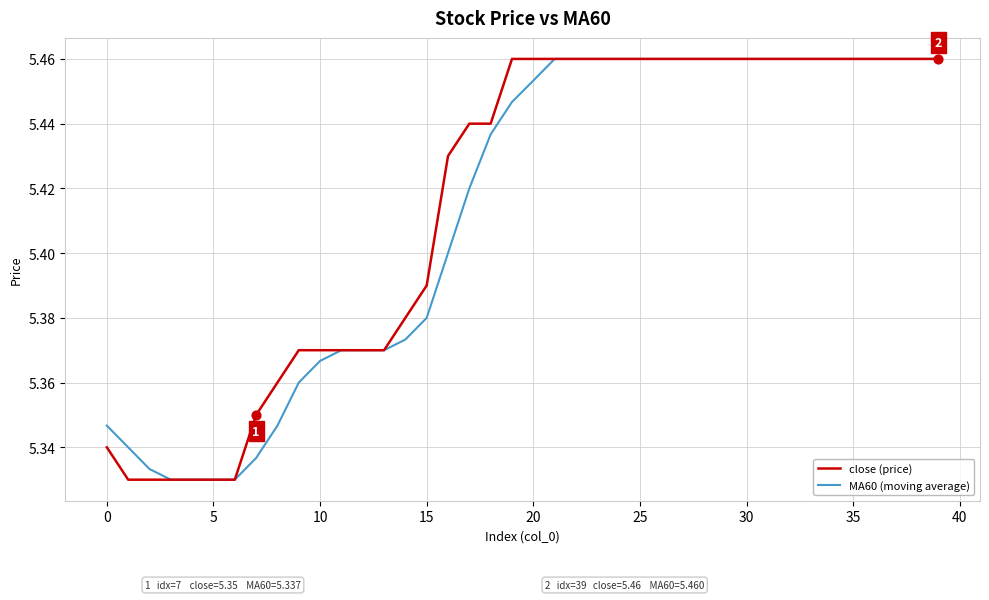

At which category is the sum across all series the highest?

21